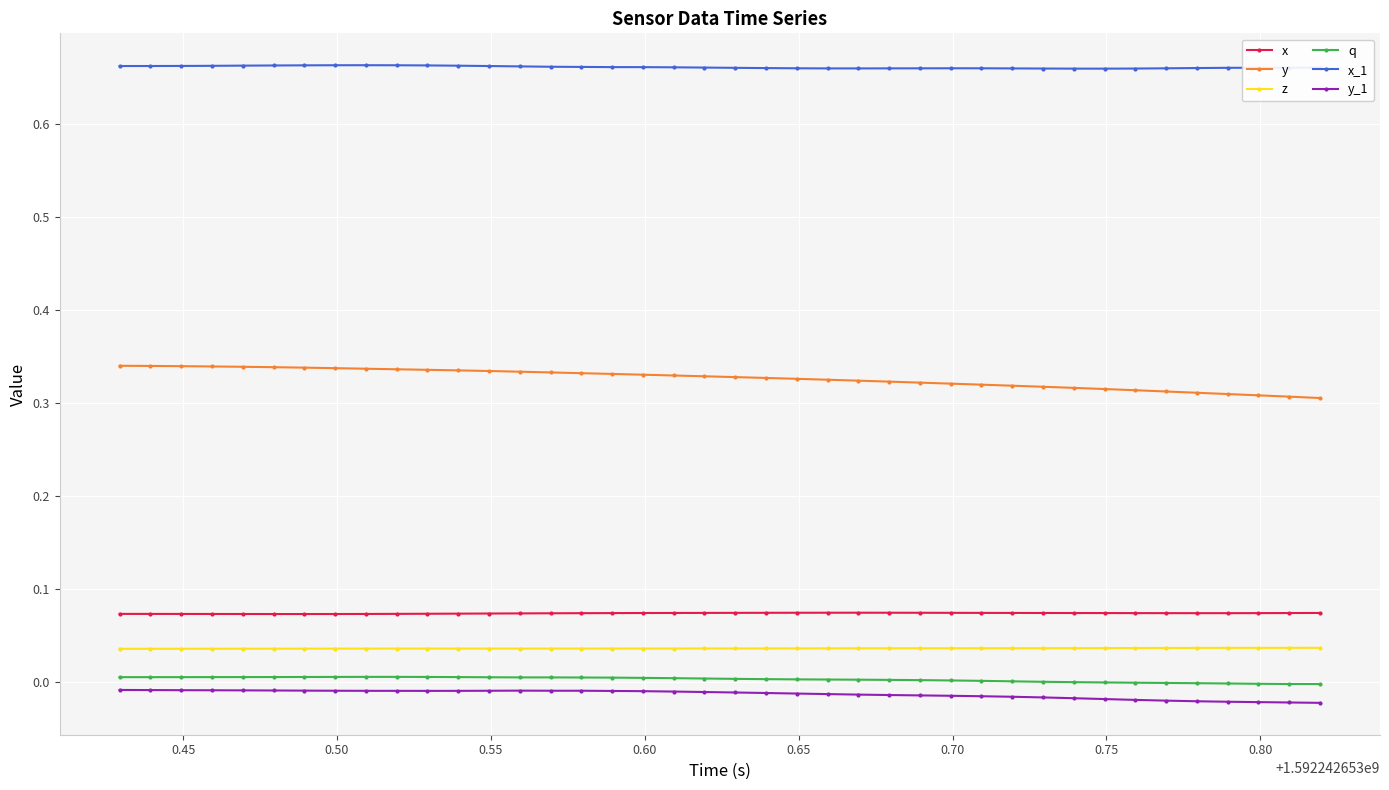

Which series has the largest total across all categories?

x_1